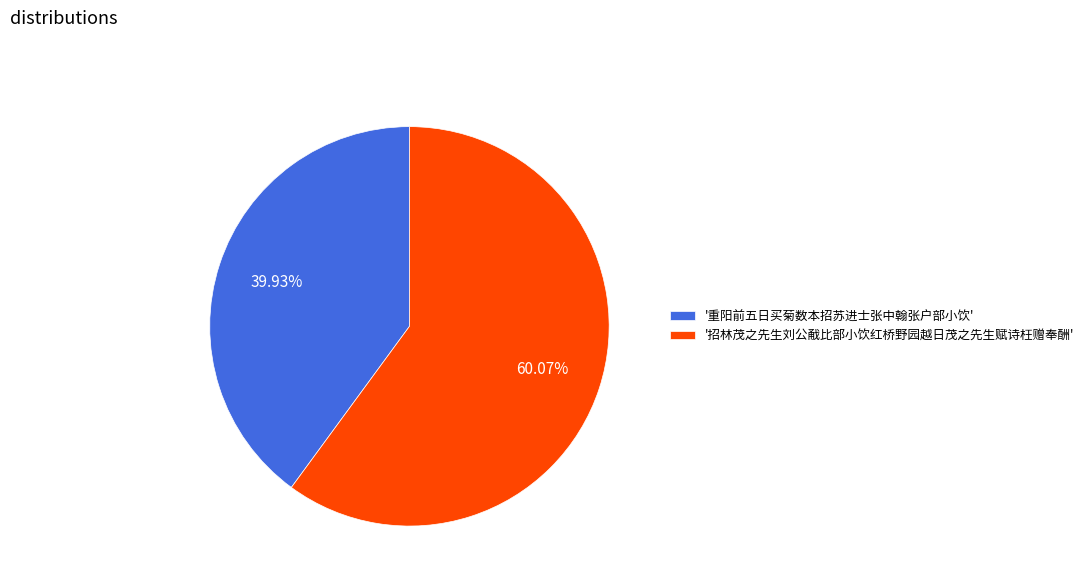

What is the ratio of the value at '重阳前五日买菊数本招苏进士张中翰张户部小饮' to the value at '招林茂之先生刘公㦷比部小饮红桥野园越日茂之先生赋诗枉赠奉酬'?

0.7